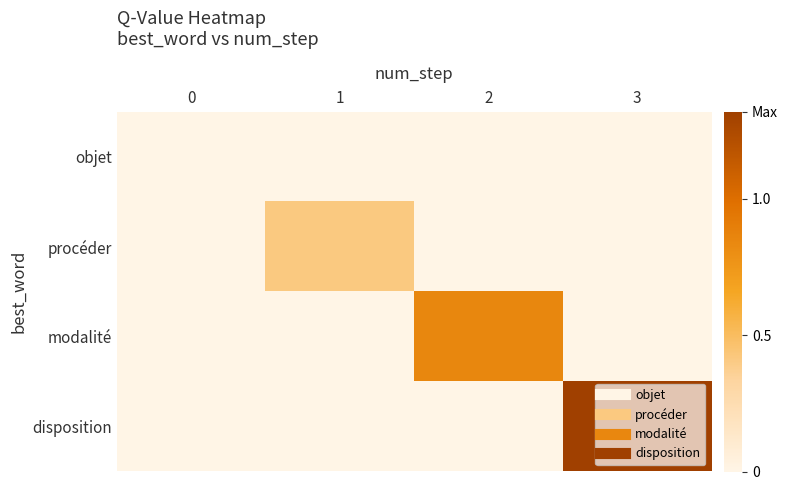

At which category is the sum across all series the highest?

3